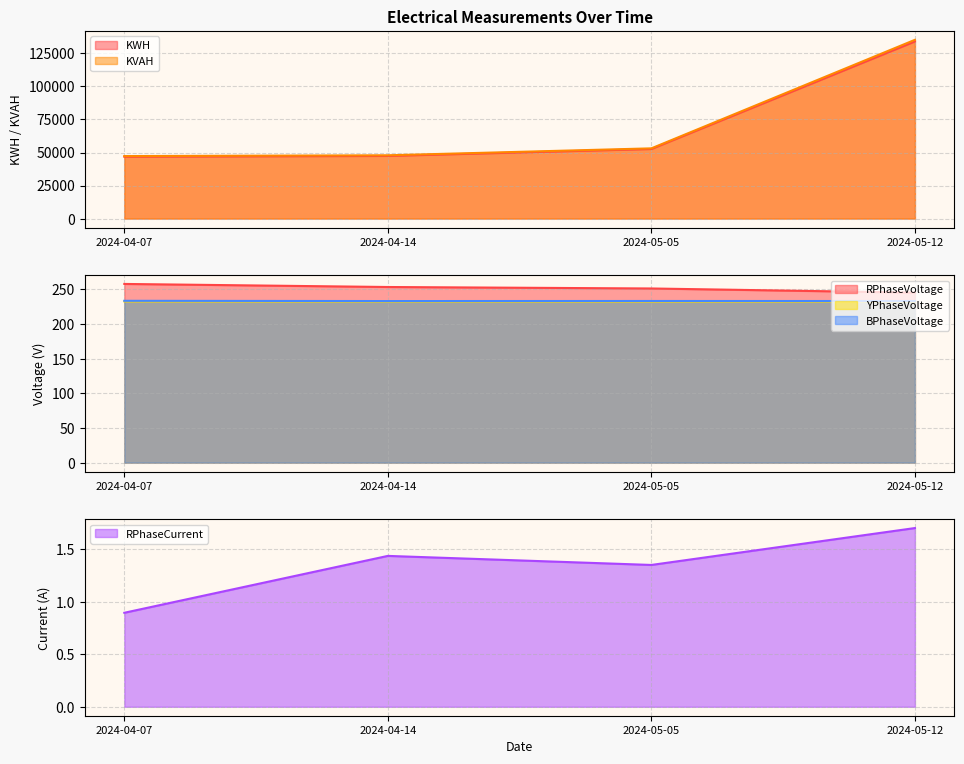

Count the number of data series in this chart.

6